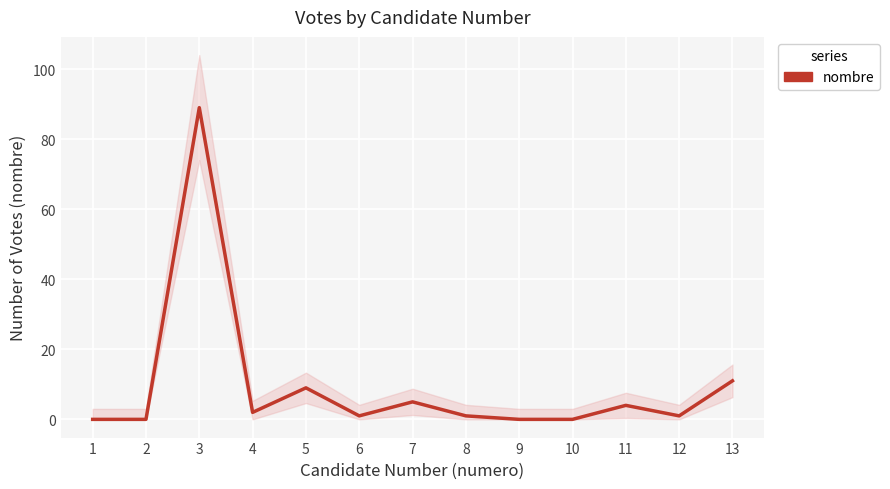

How many interior local valleys (lower than both neighbors) does the data have?

3